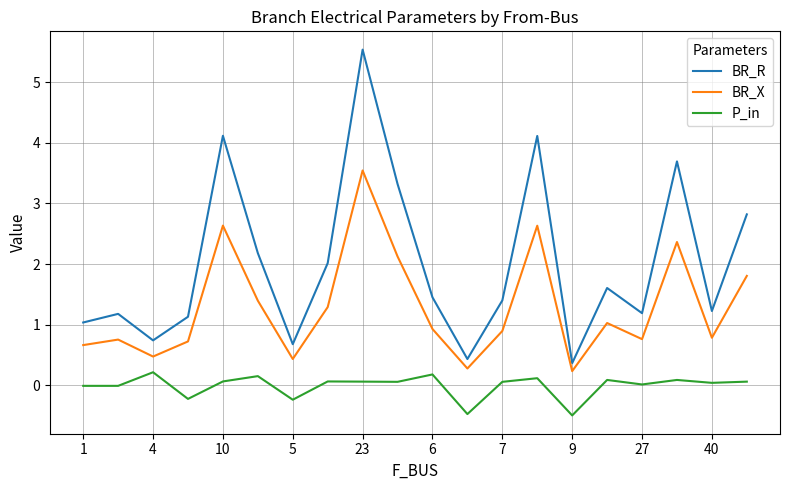

What is the maximum value shown in the chart?

5.5